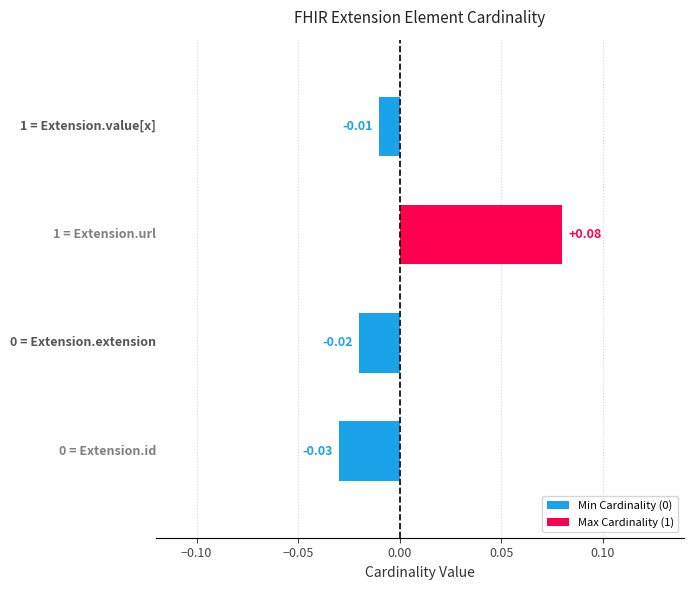

Count the number of data series in this chart.

1